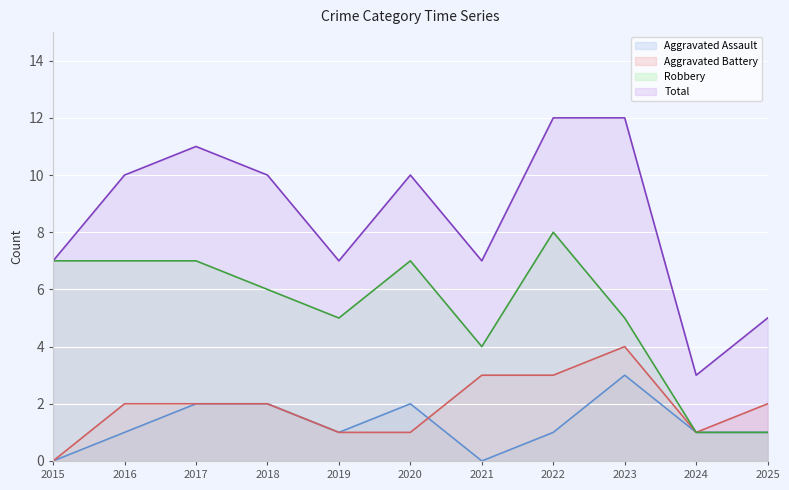

True or false: Aggravated Battery has a value of 2 at 2017.

True